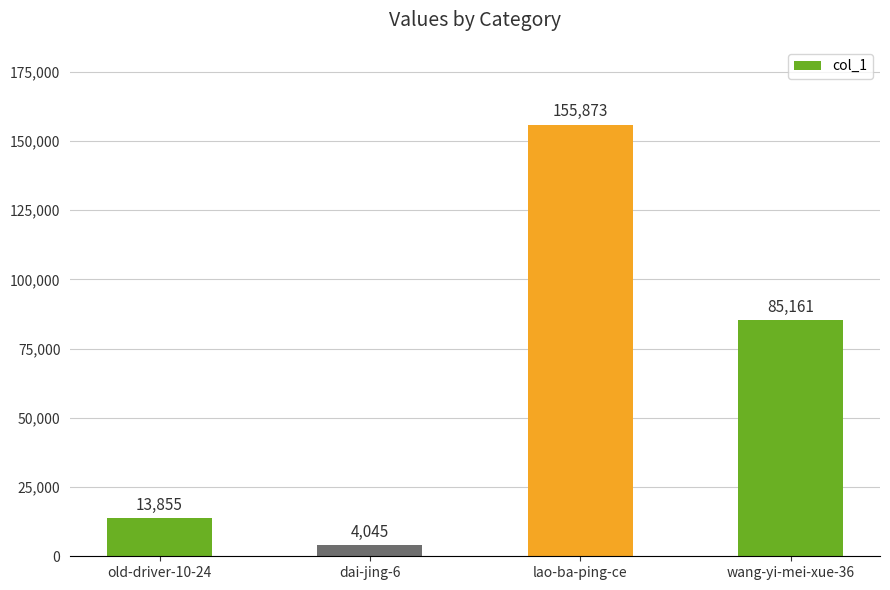

True or false: the data shows 142960 at wang-yi-mei-xue-36.

False